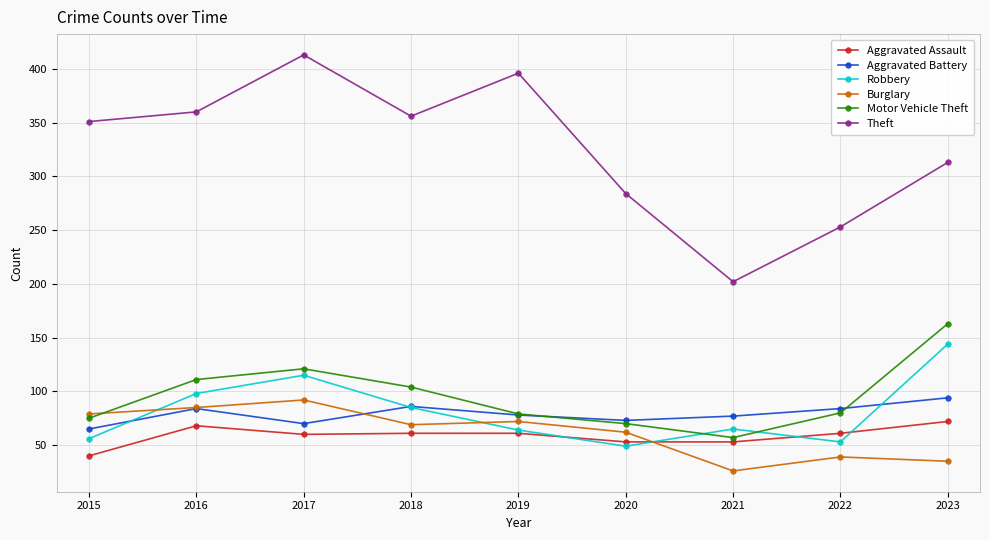

What is the spread (max minus min) of values at 2018?

295